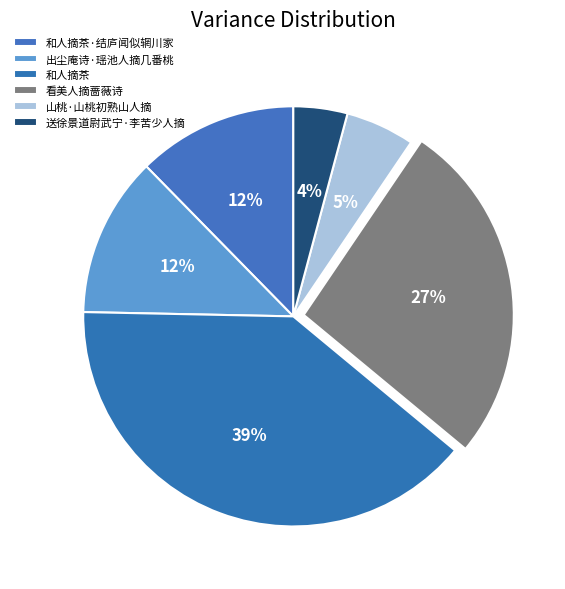

Rank the categories by value from highest to lowest.

和人摘茶, 看美人摘蔷薇诗, 和人摘茶·结庐闻似辋川家, 出尘庵诗·瑶池人摘几番桃, 山桃·山桃初熟山人摘, 送徐景道尉武宁·李苦少人摘